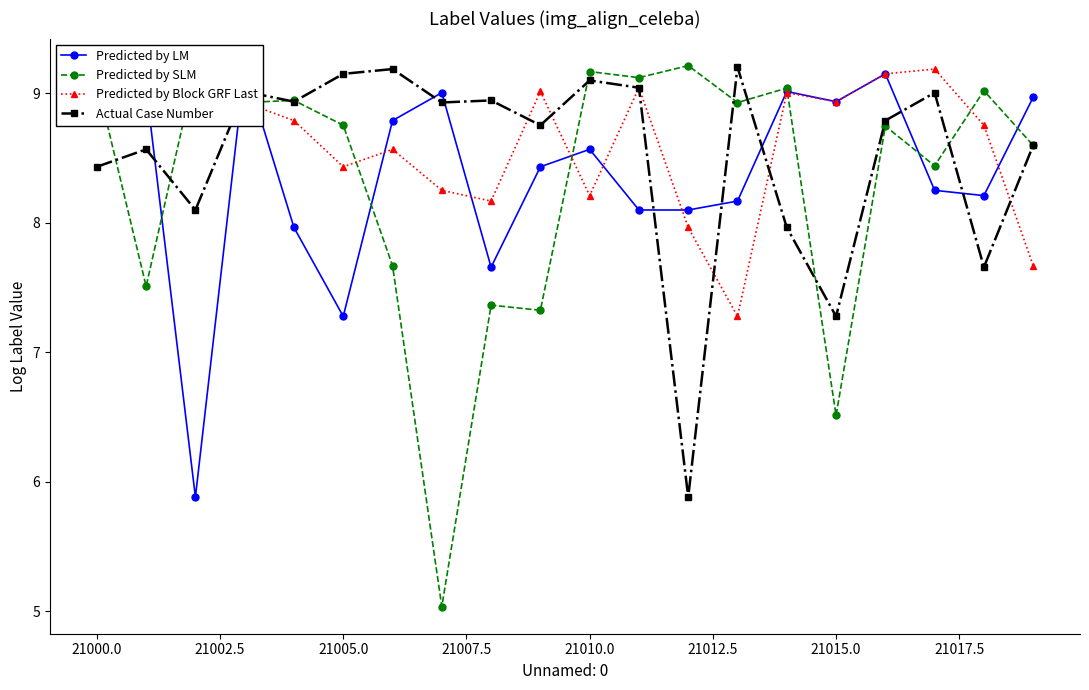

What is the lowest value of the Predicted by SLM series?

5.0